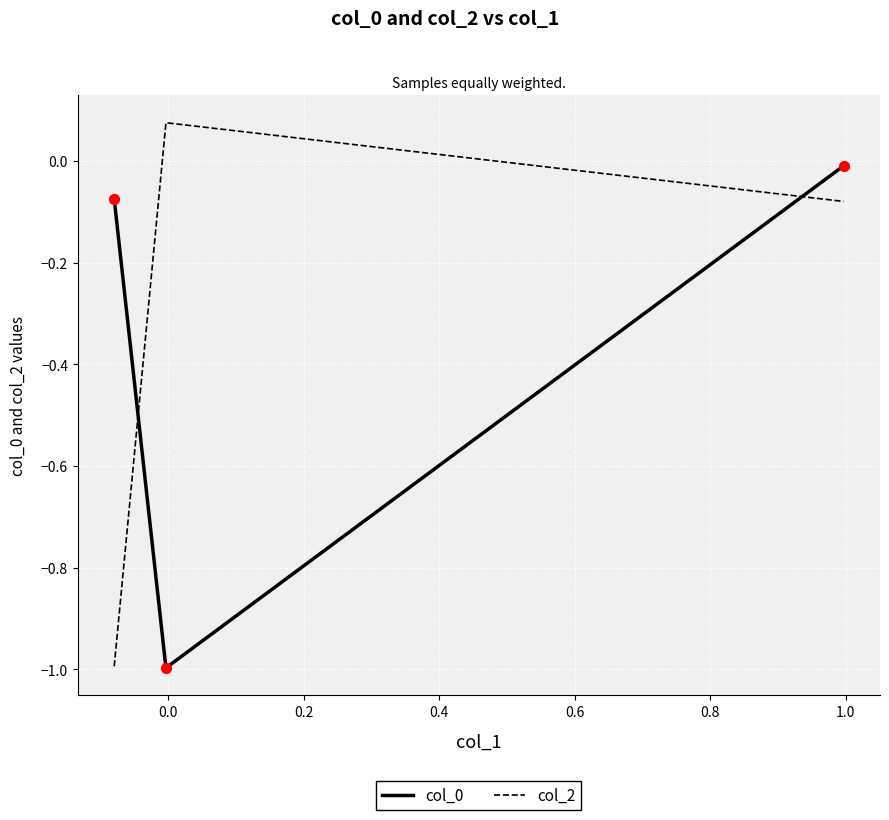

What is the difference between the maximum and minimum values in the col_2 series?

1.1